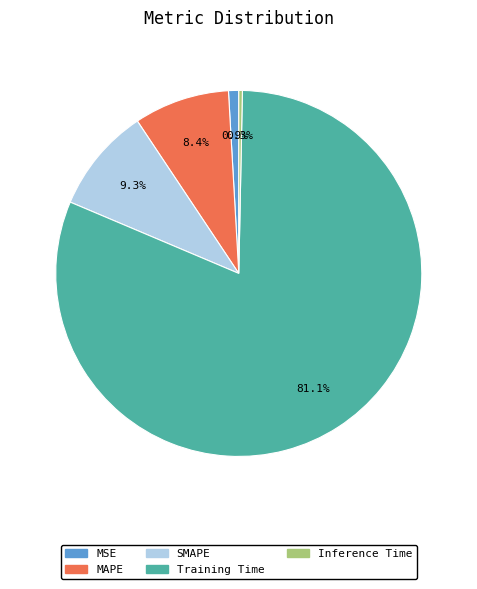

Is it true that Training Time is 70% of the pie?

False